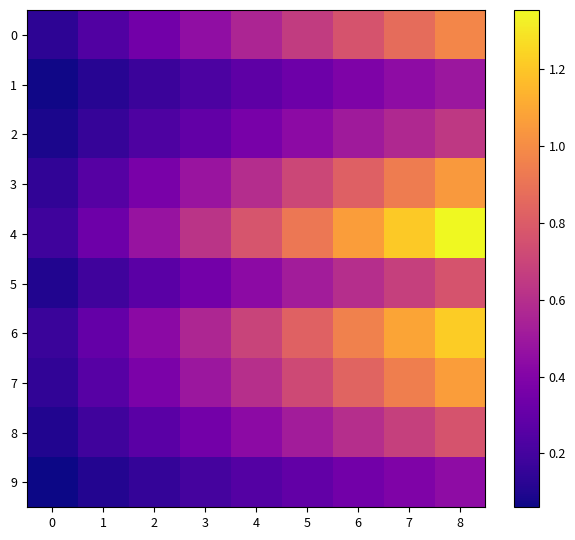

How many distinct data groups are displayed?

10